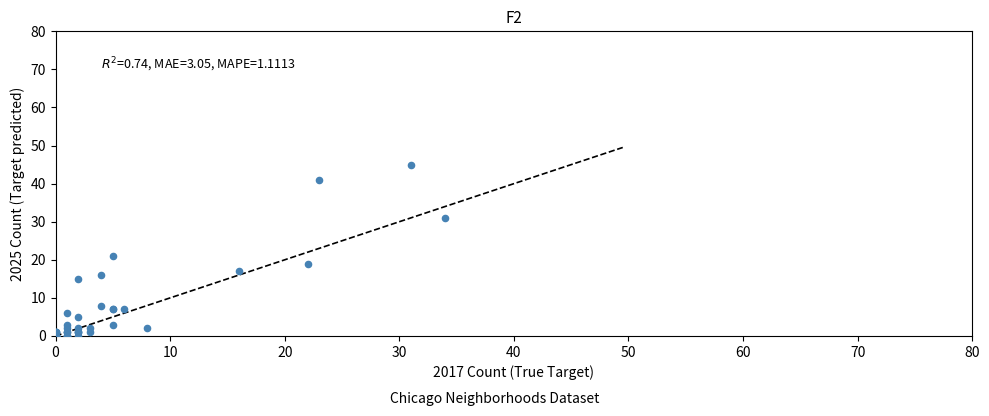

What Y value in the scatter plot is closest to 22?

21